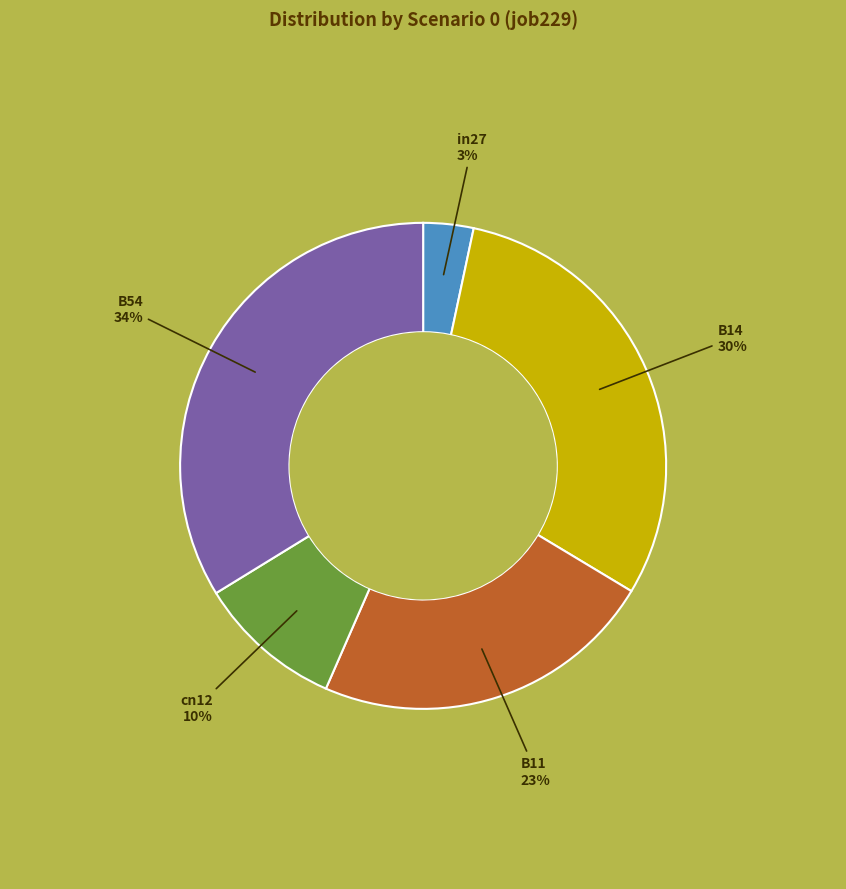

To the nearest percent, what is the average slice percentage?

20%